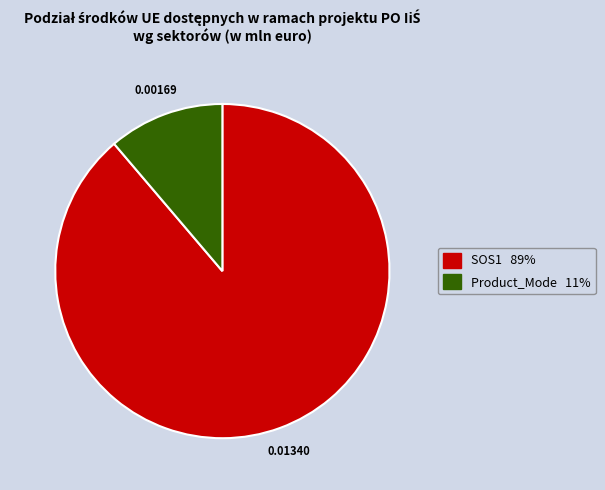

Combined, do SOS1 and Product_Mode account for over 50%?

Yes